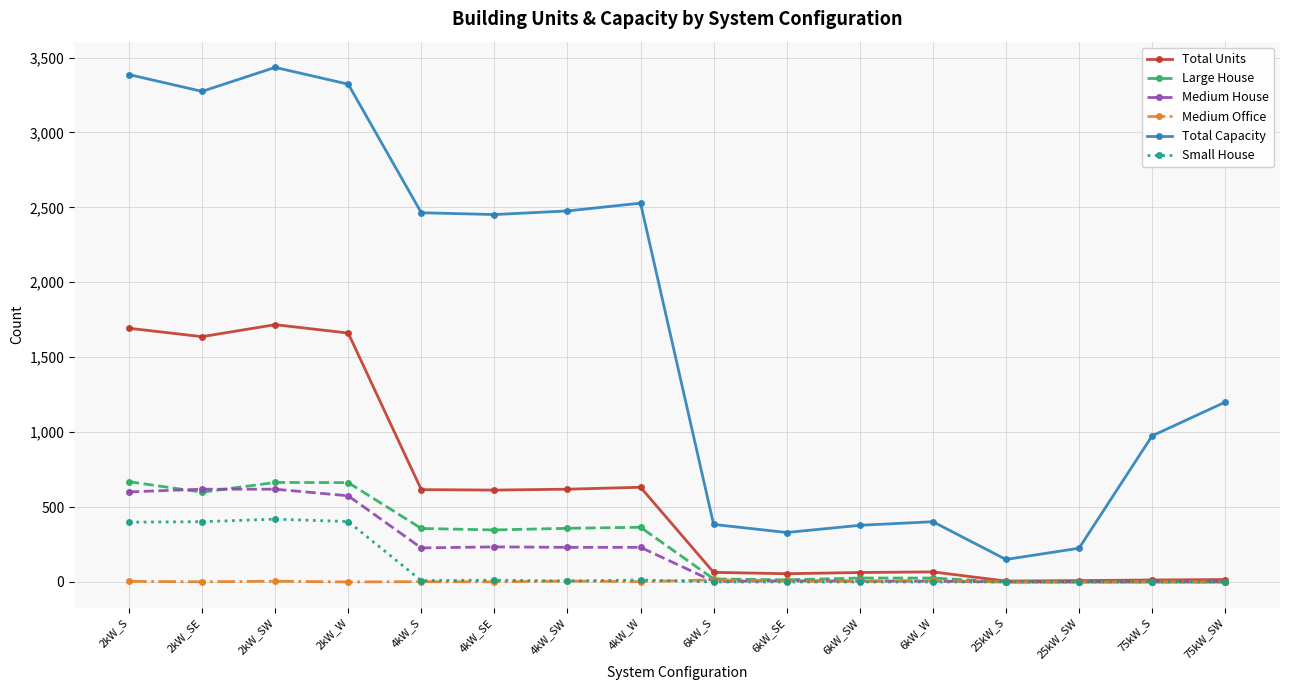

True or false: Medium House and Total Capacity intersect in this chart.

False